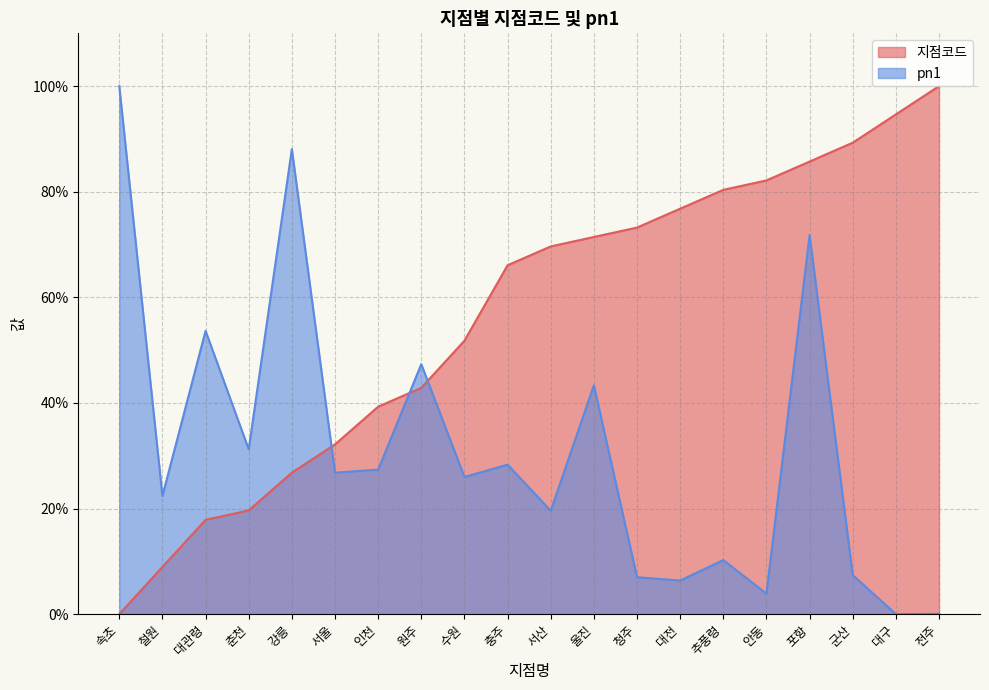

What is the spread (max minus min) of values at 대구?

94.6